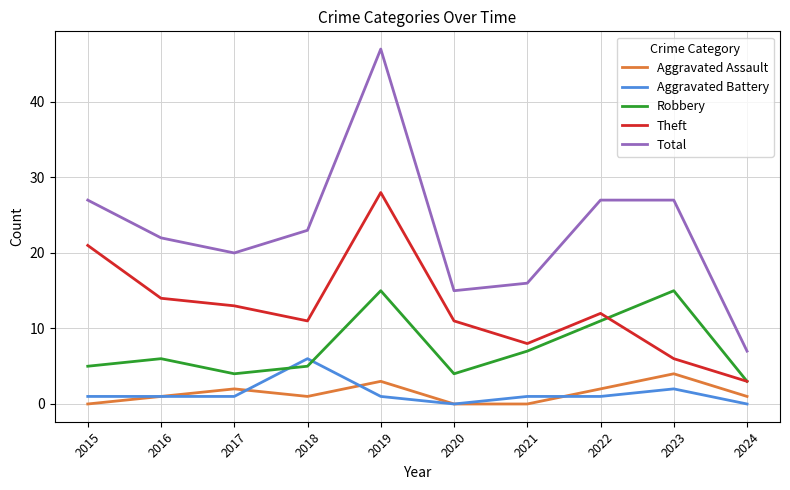

Is it true that Aggravated Battery equals 4 at 2023?

False